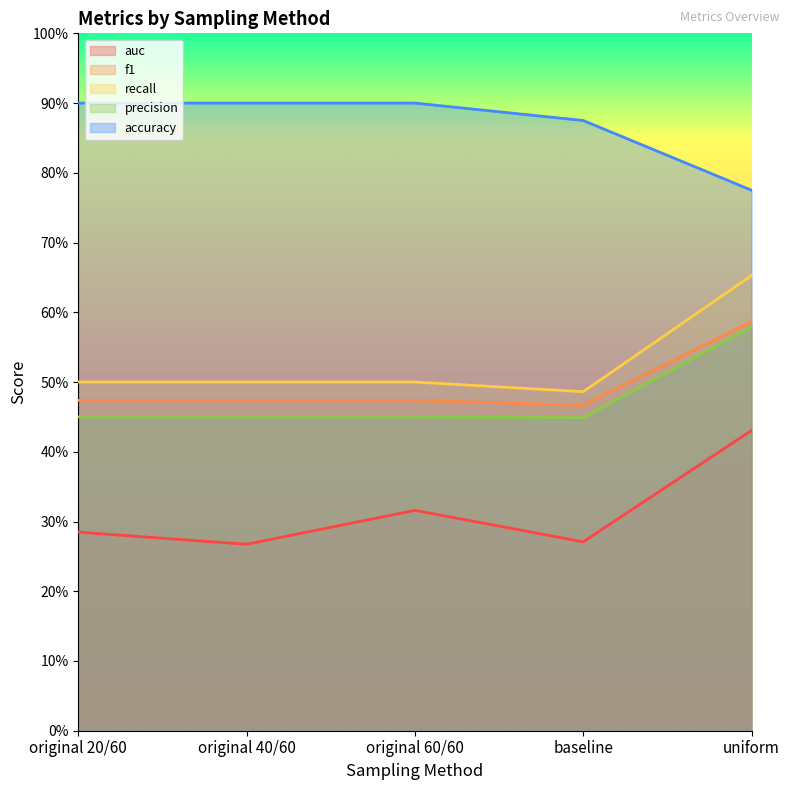

What is the value of the auc point at the 3rd from the left?

0.3